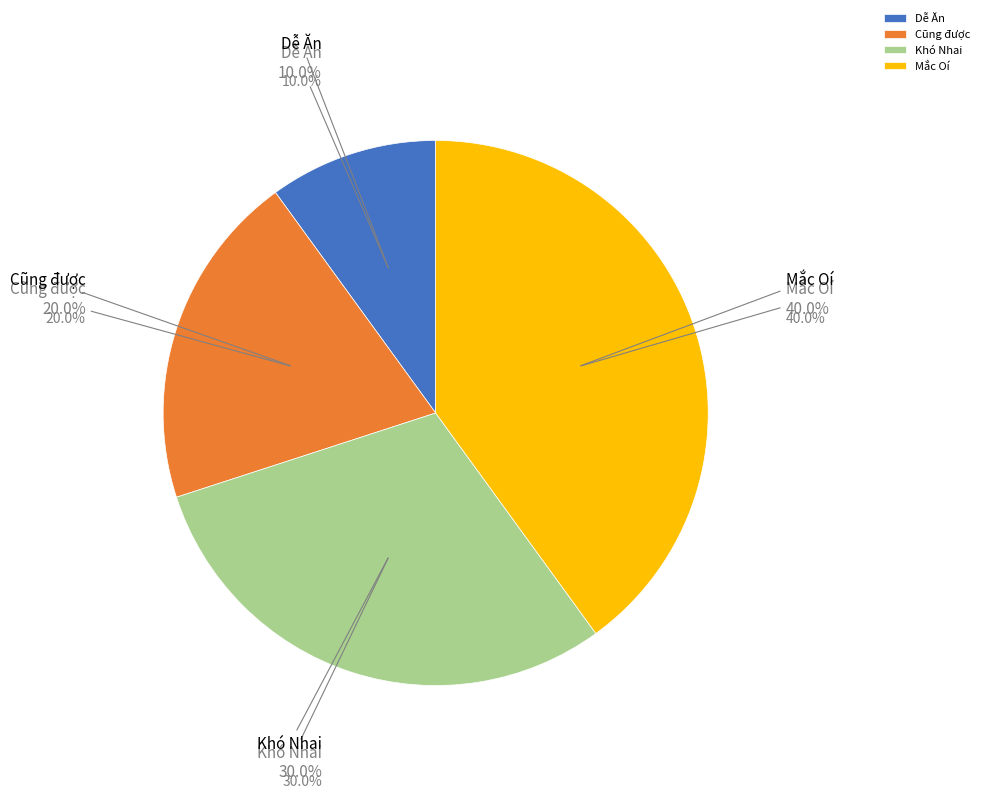

To the nearest percent, what portion does Khó Nhai represent?

30%